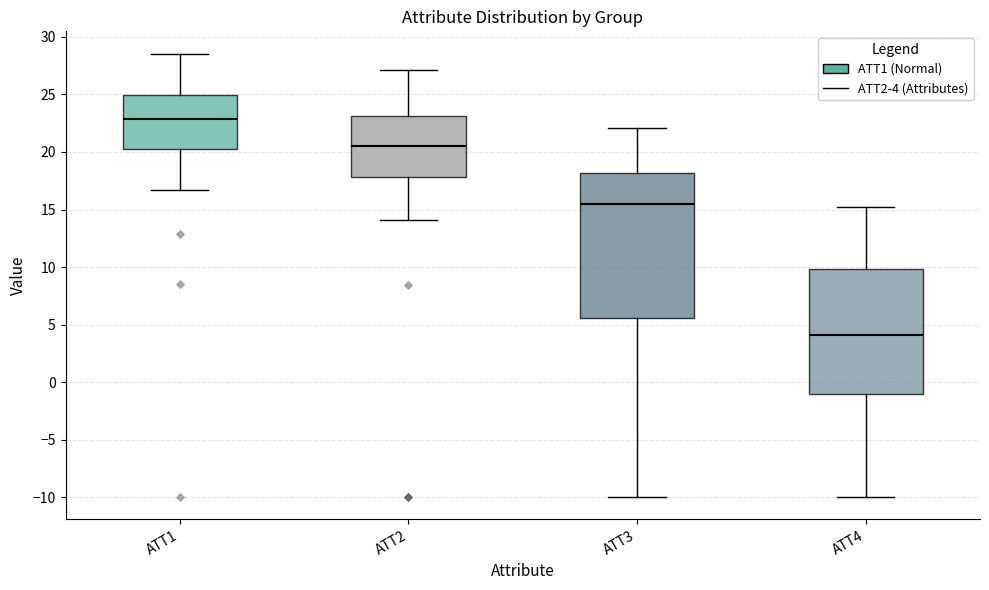

Reading left to right, read every box against the y-axis: the position of its median line, the range the box covers, and the ends of its whiskers. The values are not printed on the chart, so give them approximately, as read against the axis.

ATT1: median 23.0, box 20.0 to 25.0, whiskers 16.5 to 28.5
ATT2: median 20.5, box 18.0 to 23.0, whiskers 14.0 to 27.0
ATT3: median 15.5, box 5.5 to 18.0, whiskers -10.0 to 22.0
ATT4: median 4.0, box -1.0 to 10.0, whiskers -10.0 to 15.5